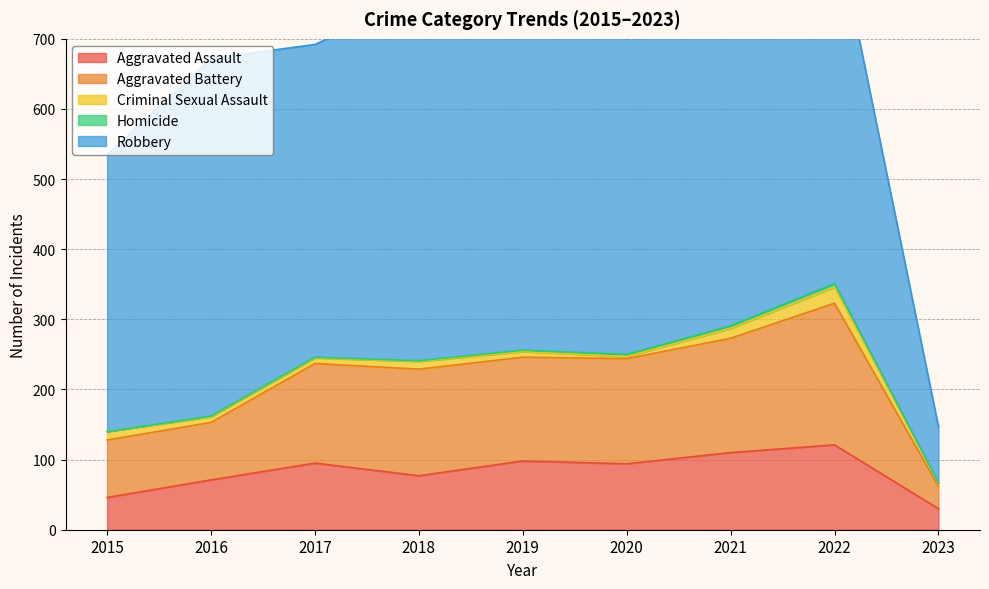

What is the approximate value of Criminal Sexual Assault at 2023?

4